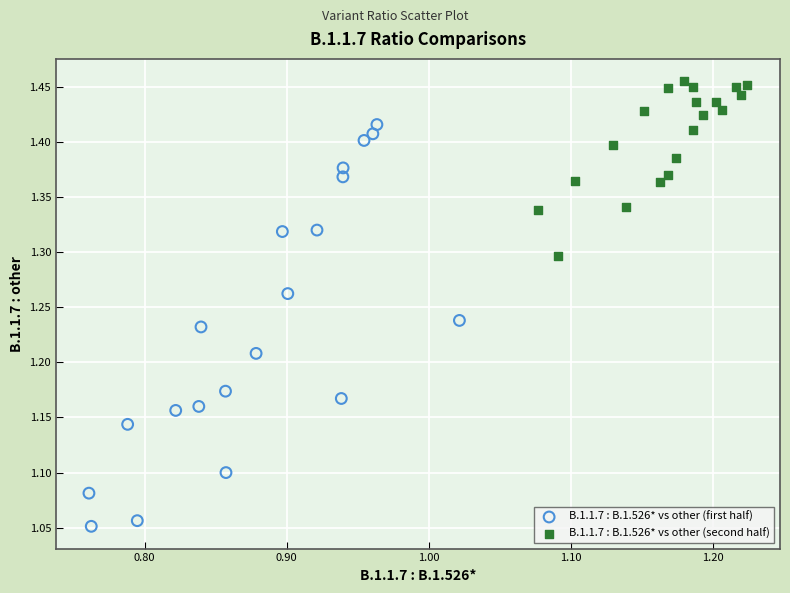

Which series reaches the maximum Y coordinate?

B.1.1.7 : B.1.526* vs other (second half)